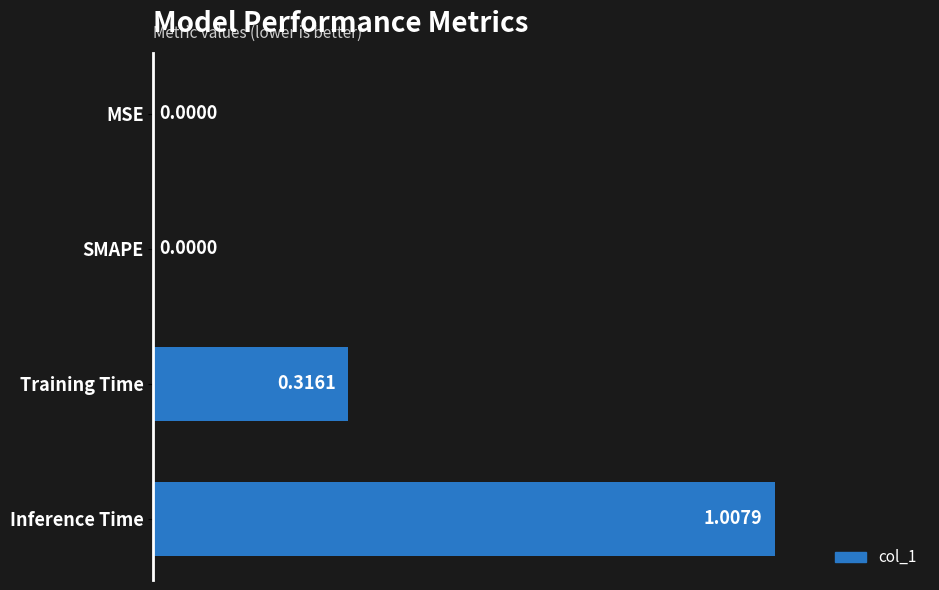

Which has a higher value, Training Time or SMAPE?

Training Time